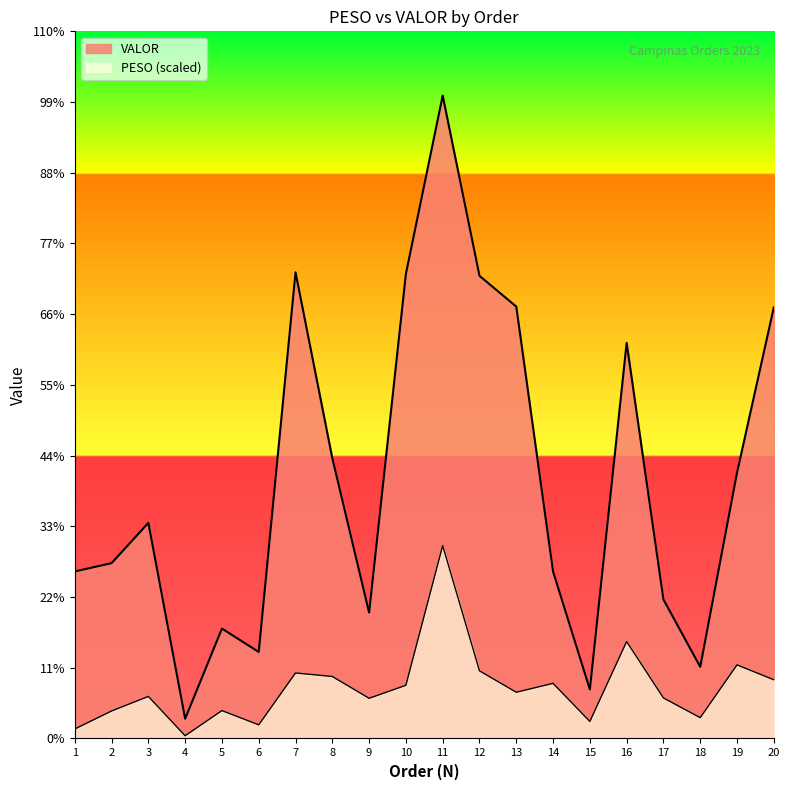

List the labels in order of VALOR value, largest first.

11, 7, 10, 12, 13, 20, 16, 8, 19, 3, 2, 1, 14, 17, 9, 5, 6, 18, 15, 4